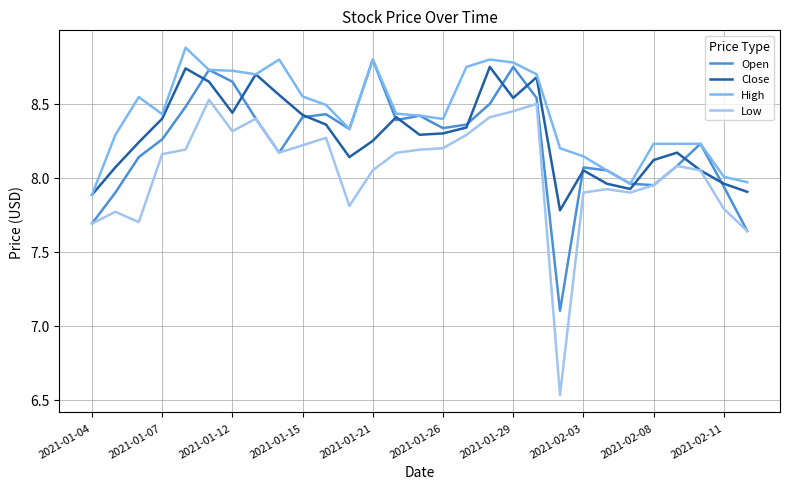

Which series has the widest spread of values?

Low